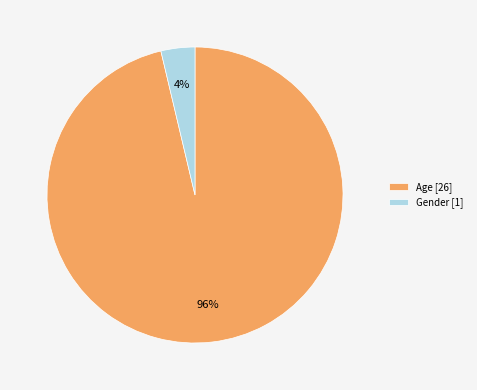

What is the majority slice?

Age